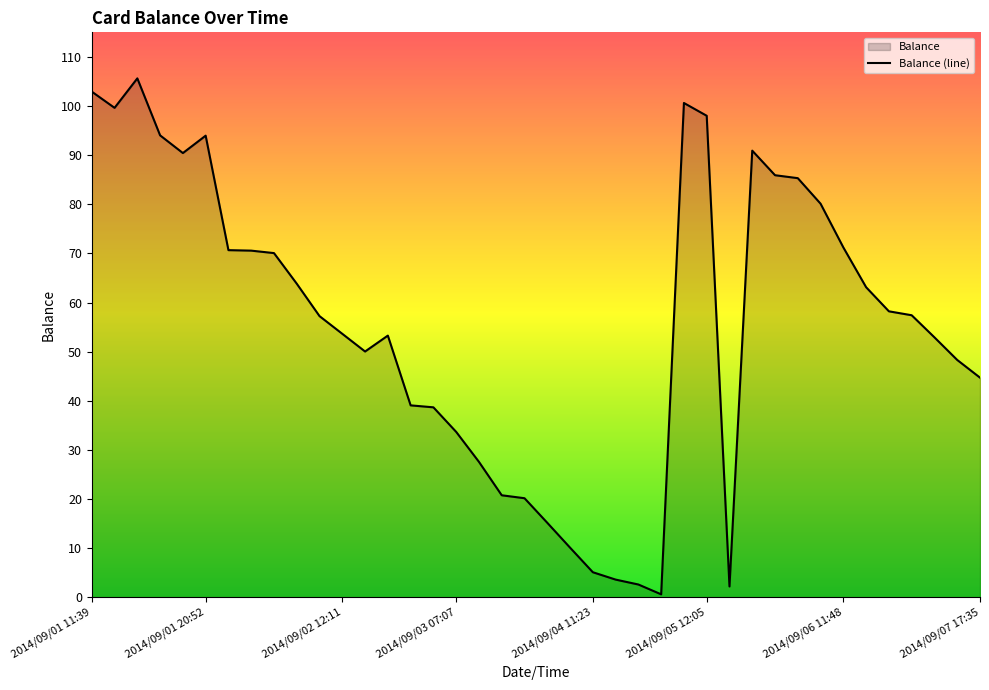

What is the maximum value shown in the chart?

105.6